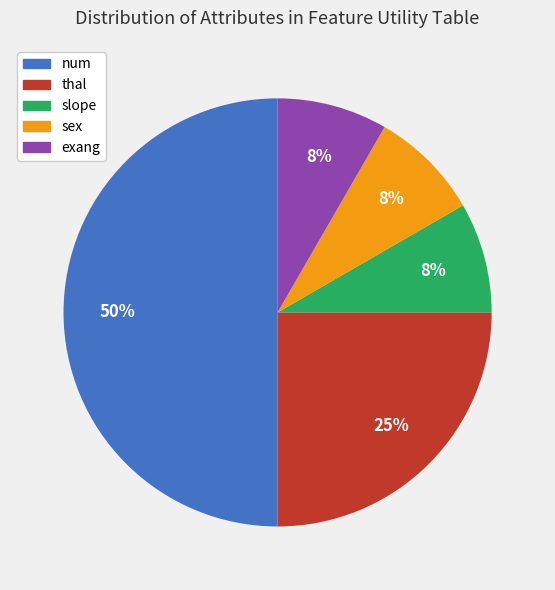

What is the largest slice in the pie chart?

num